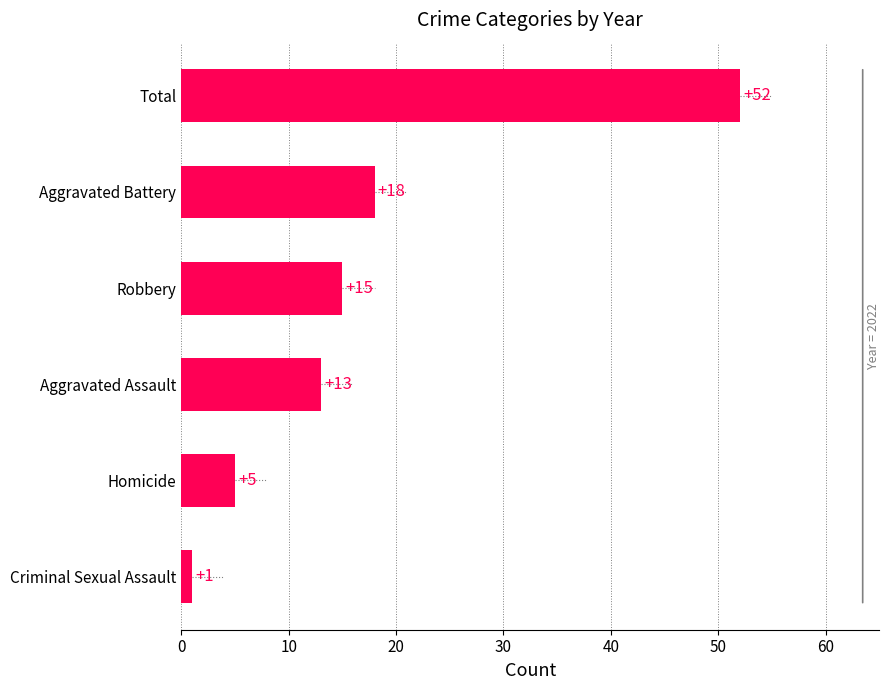

Rank the categories by value from highest to lowest.

Total, Aggravated Battery, Robbery, Aggravated Assault, Homicide, Criminal Sexual Assault